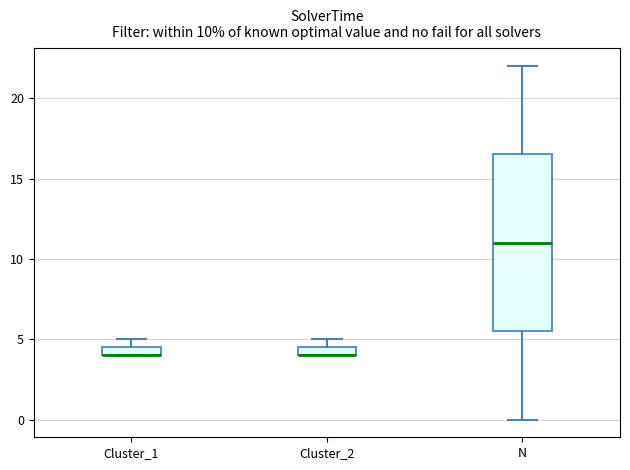

Comparing the boxes themselves (not the whiskers), which one is the tallest?

N